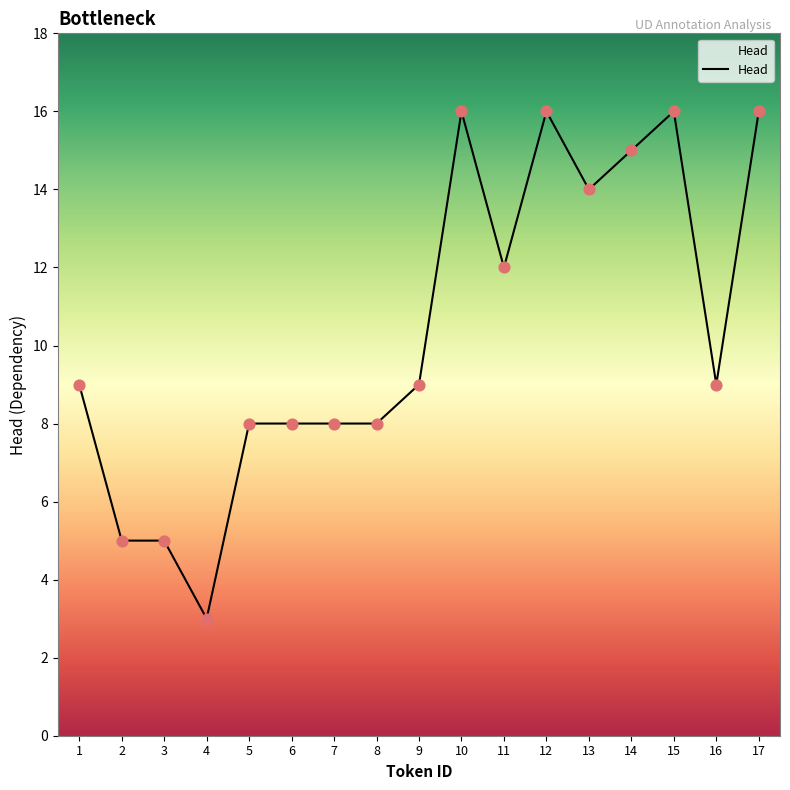

What is the ratio of the value at 15 to the value at 9?

1.8